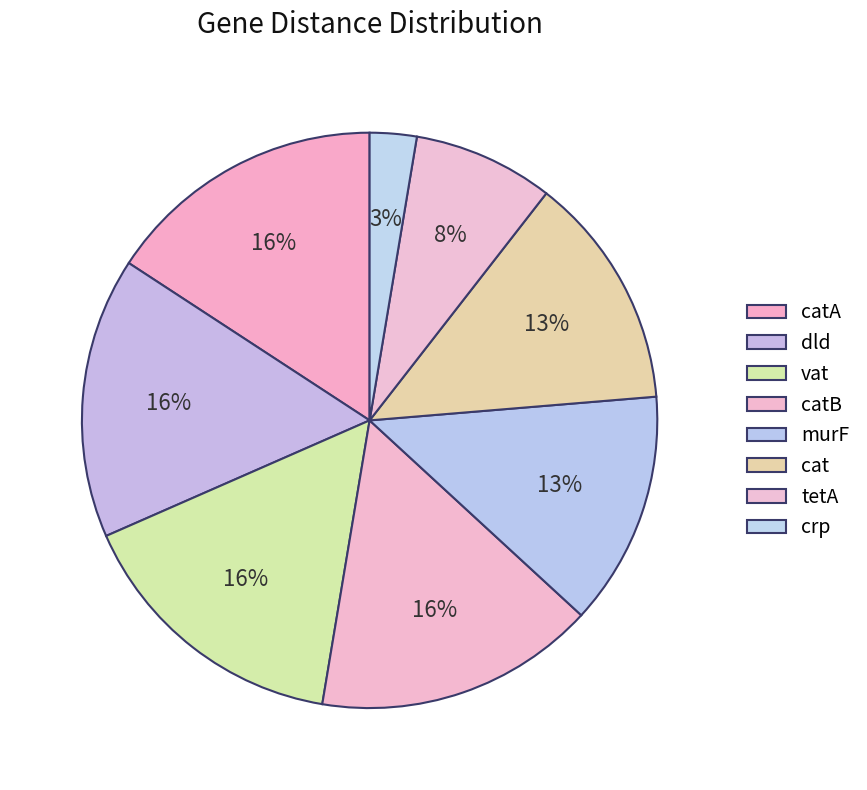

Approximately how many times larger is the value at vat compared to catA?

1.0